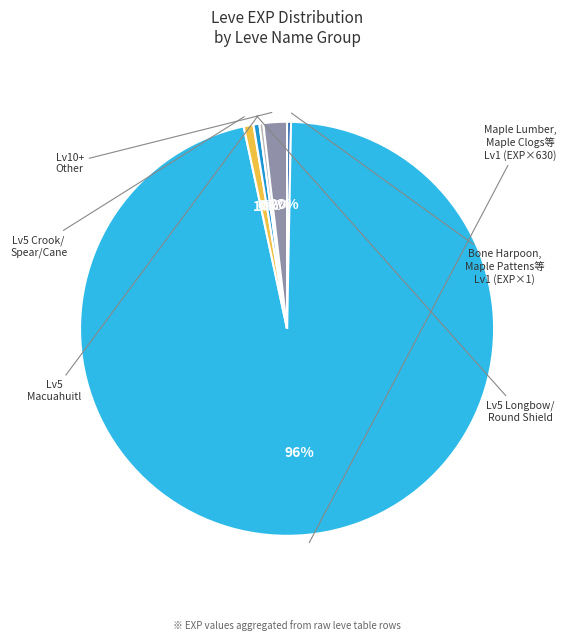

To the nearest percent, what is the average slice percentage?

17%